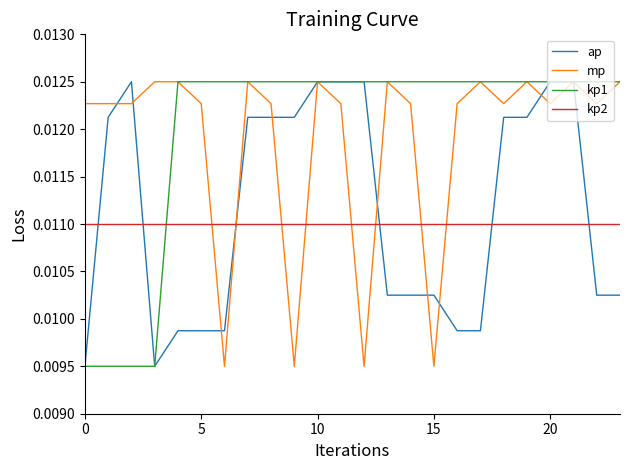

Which series ends up on top after the final intersection of kp1 and kp2?

kp1